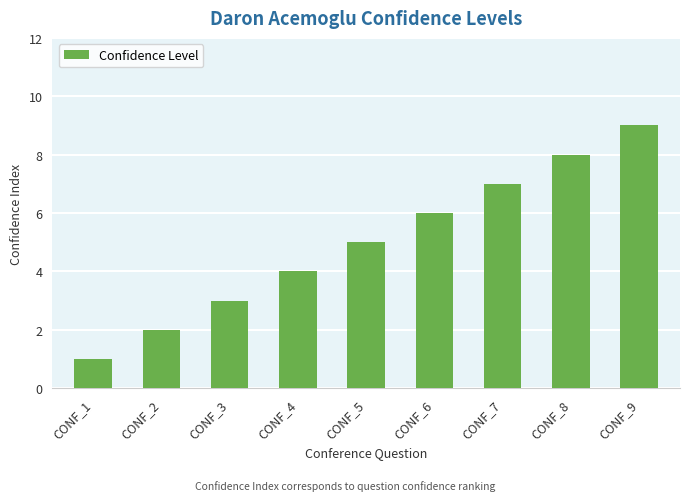

What is the average value?

5